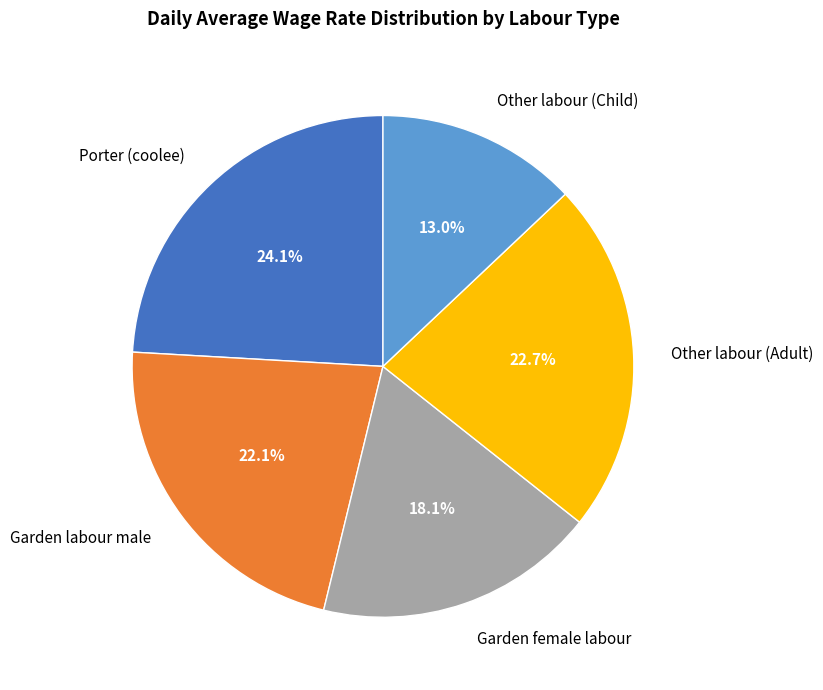

Which has a higher value, Garden female labour or Other labour (Child)?

Garden female labour